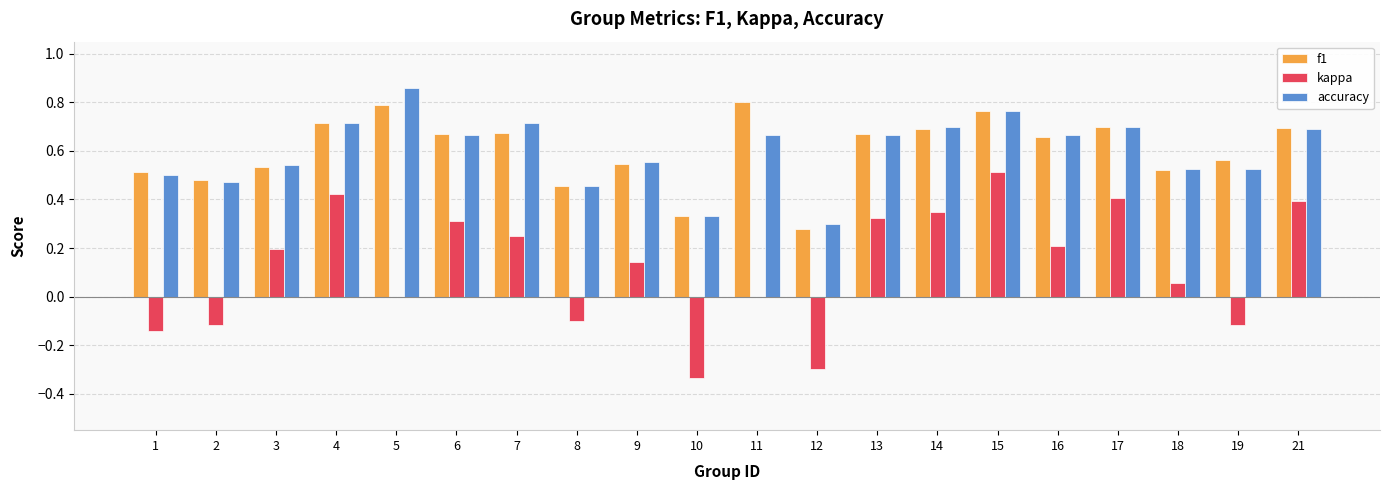

At which category does the chart reach its peak across all series?

5